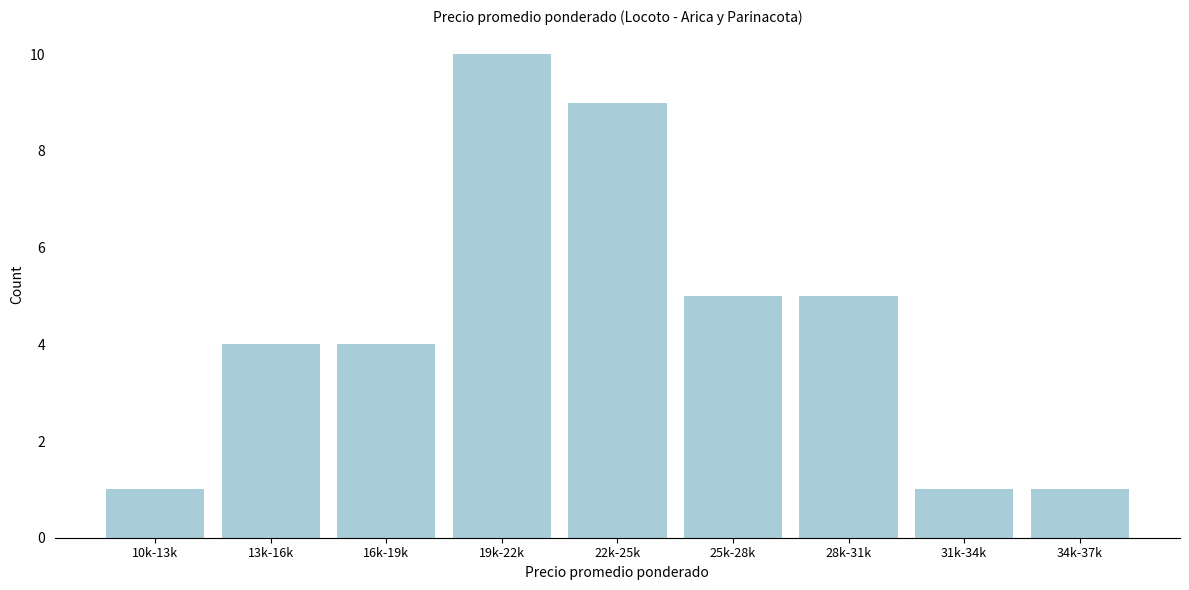

Reading left to right, extract all data points from this chart.

1	4	4	10	9	5	5	1	1